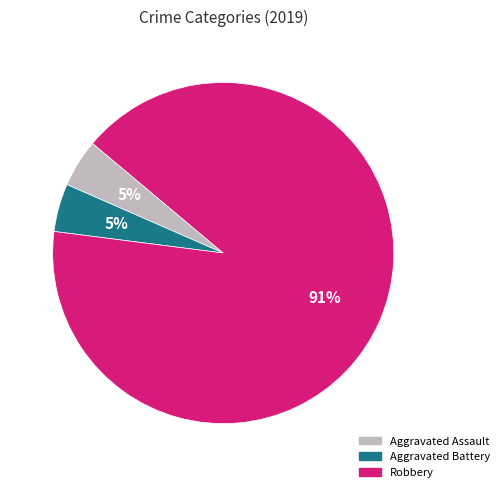

How many segments does this pie chart have?

3